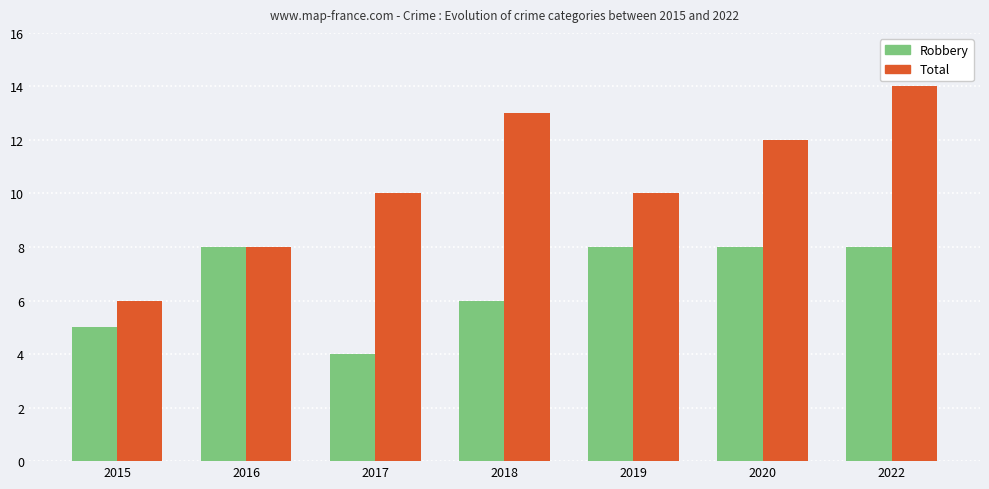

What is the maximum value for Total?

14